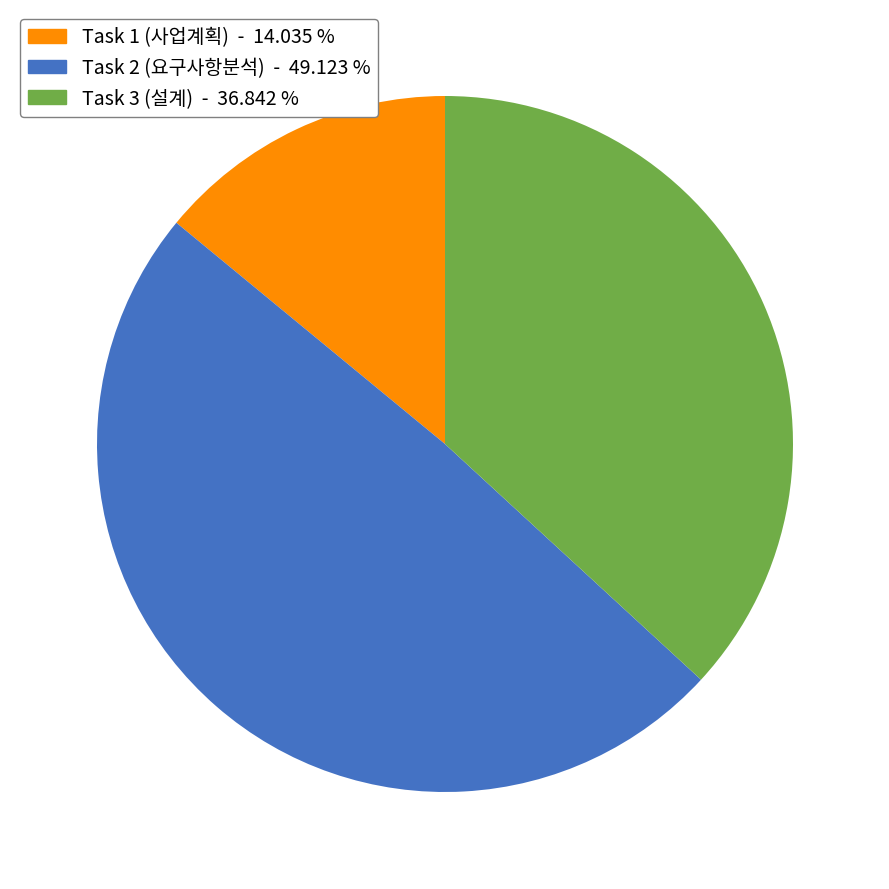

Which has a higher value, Task 3 (설계) or Task 1 (사업계획)?

Task 3 (설계)